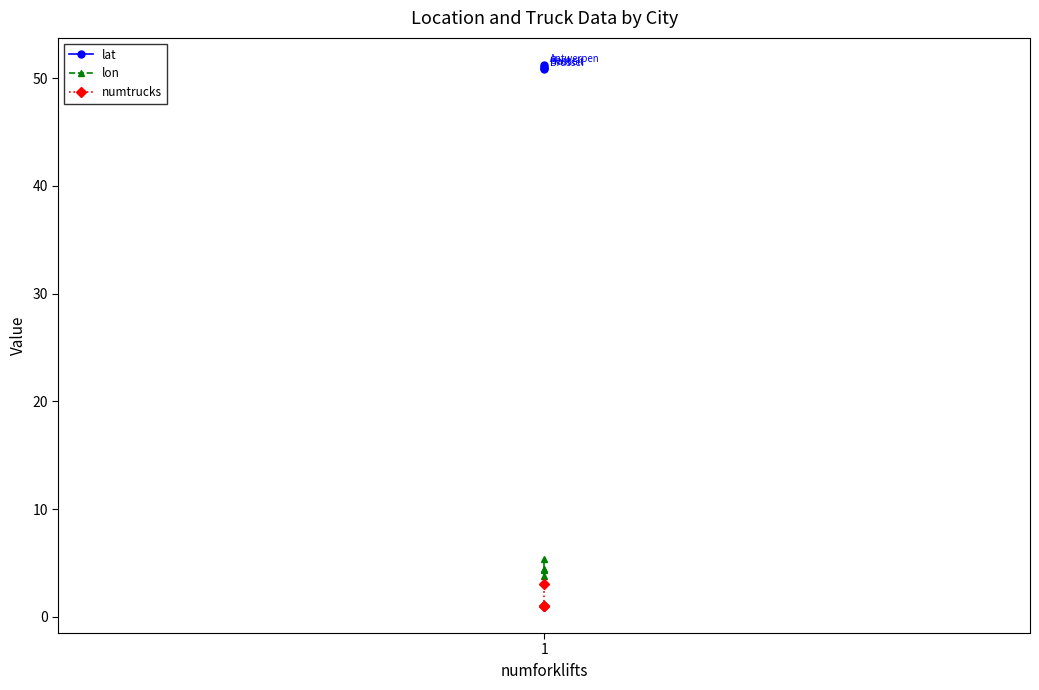

How many distinct data groups are displayed?

3